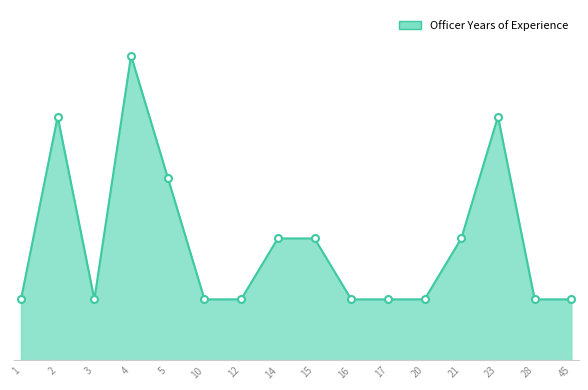

Is this an area chart (filled region under the line)?

Yes